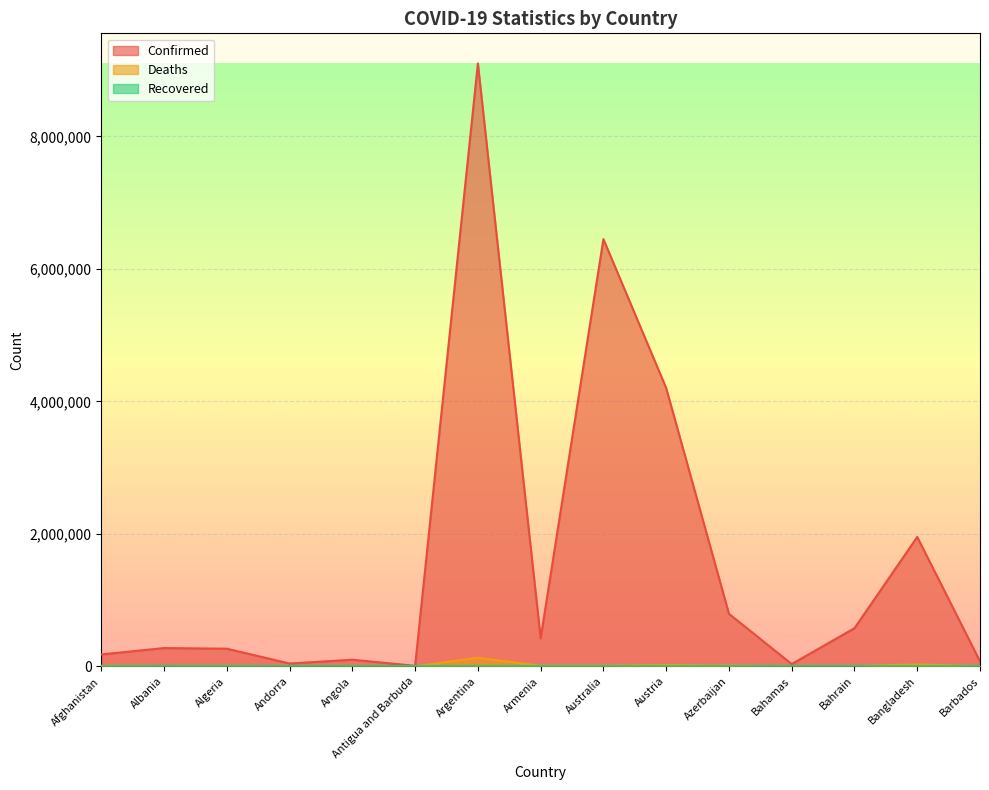

At which label does Confirmed first exceed 275440?

Argentina